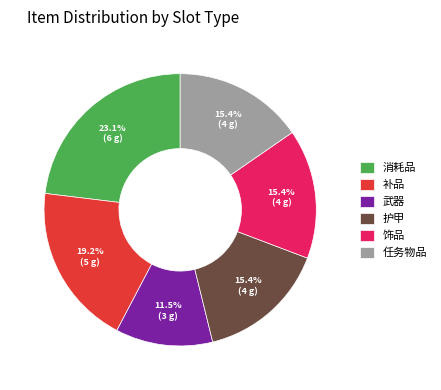

Is there any slice that represents more than half of the pie?

No